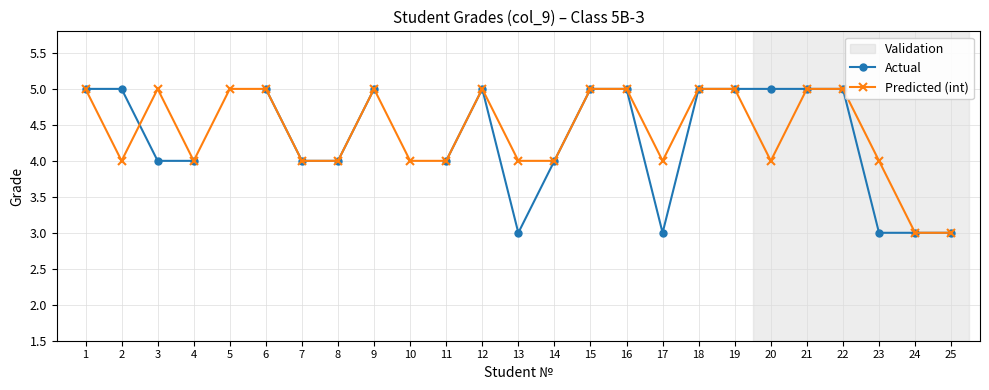

Read the Predicted (int) value at 22.

5